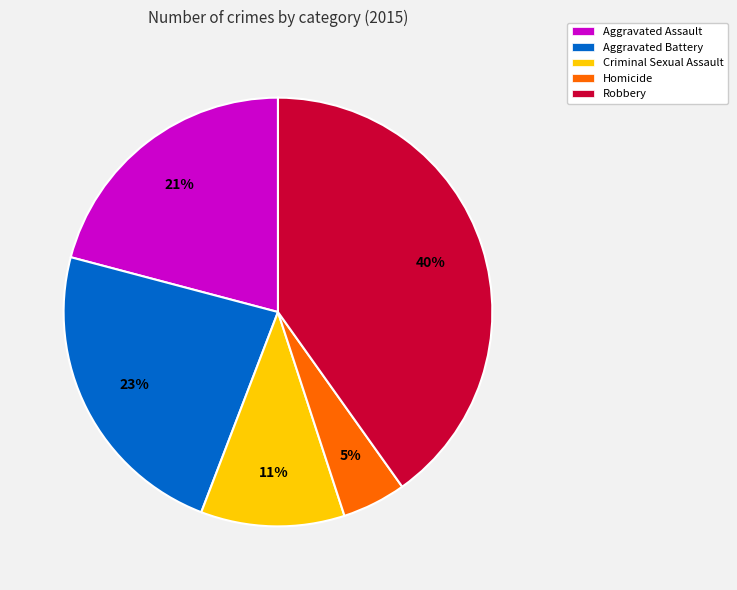

Is it true that Homicide is 5% of the pie?

True